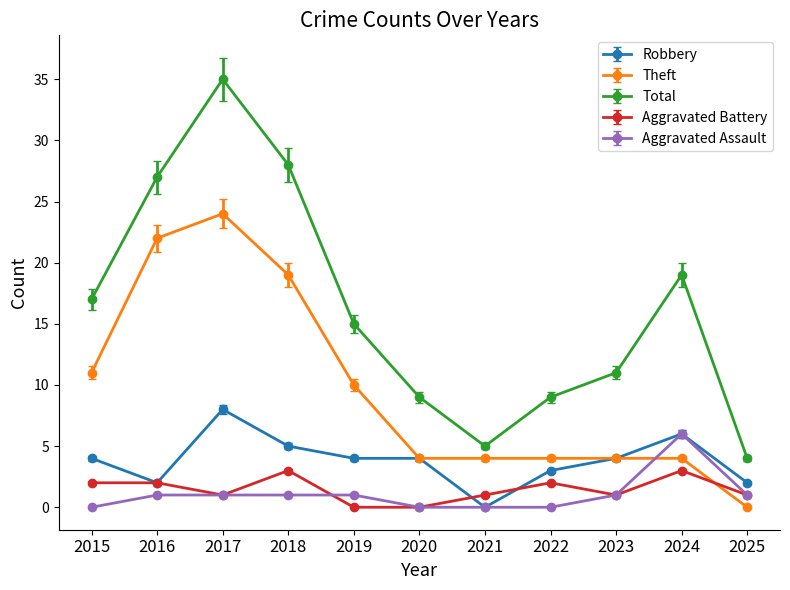

Which series ends up on top after the final intersection of Theft and Aggravated Assault?

Aggravated Assault